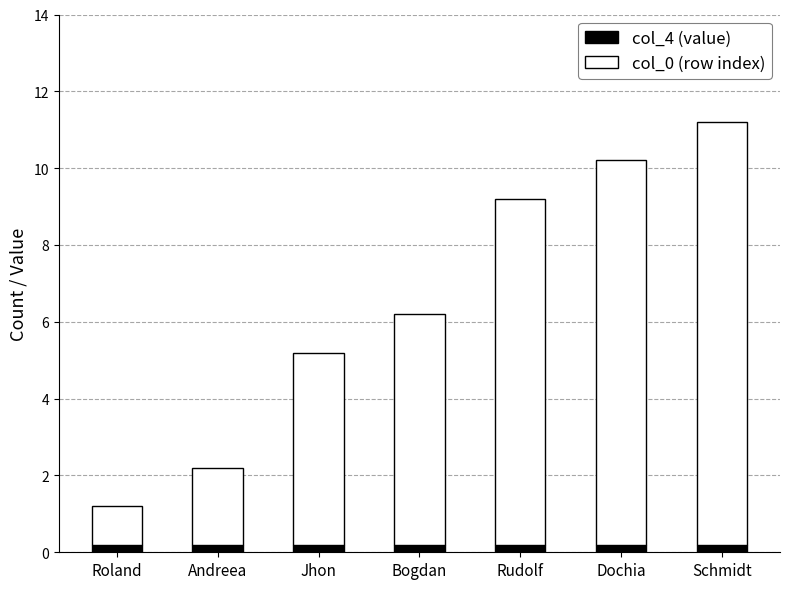

Is it true that col_4 (value) equals 0.2 at Andreea?

True